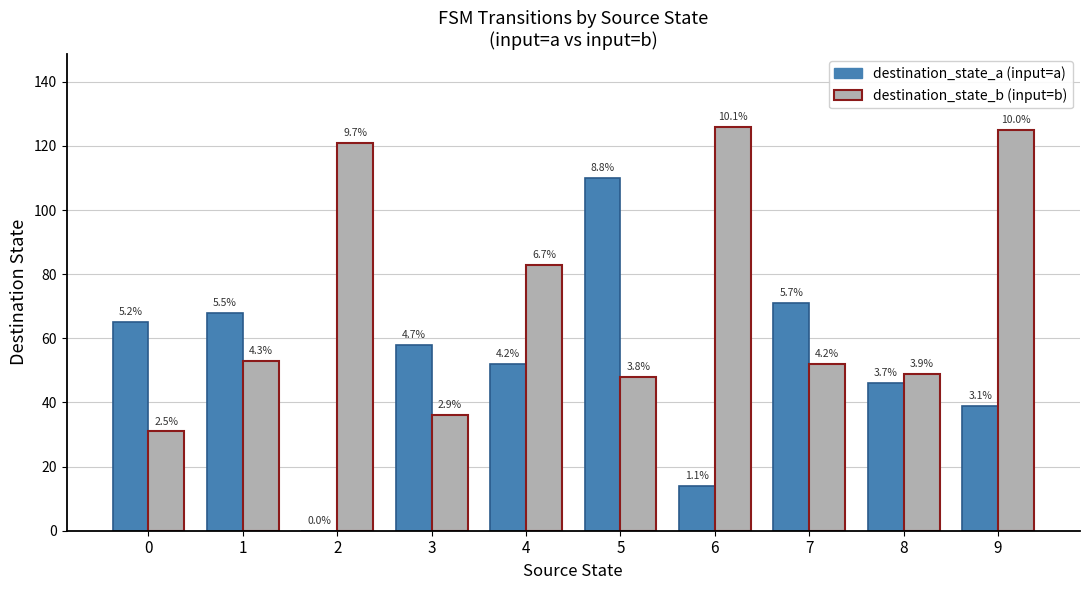

How many groups of bars are there?

10